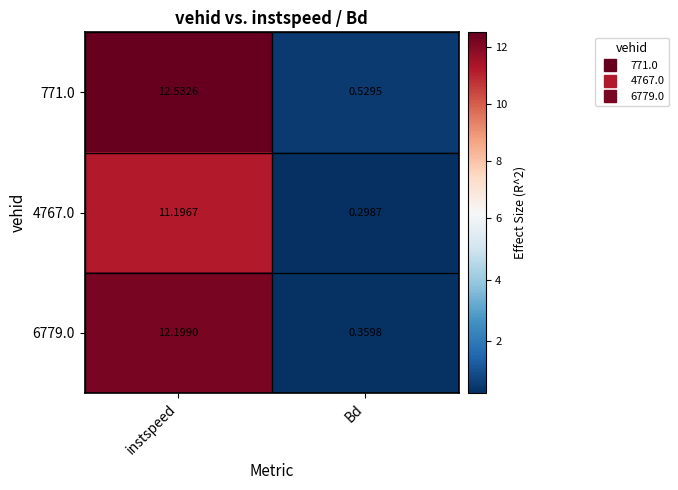

What is the difference between the highest and lowest values at Bd?

0.2